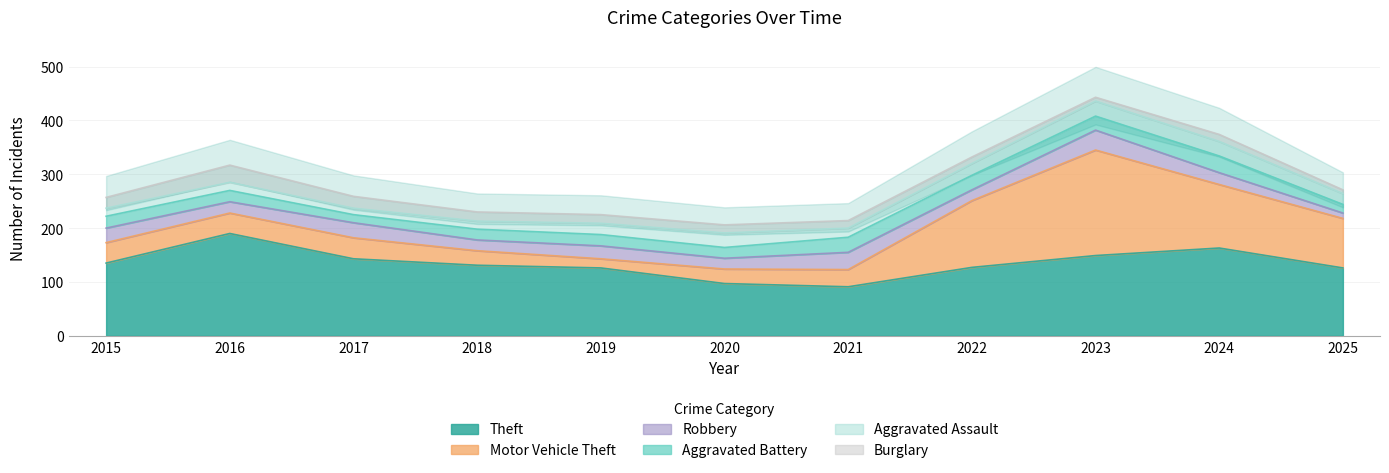

What is the sum of all Aggravated Battery values?

247